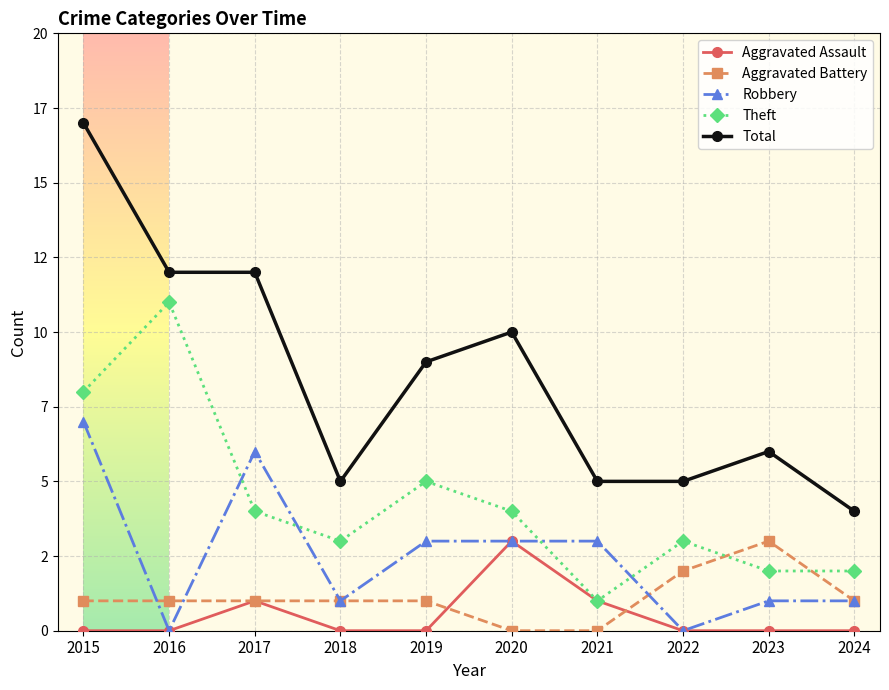

What is the spread (max minus min) of values at 2024?

4